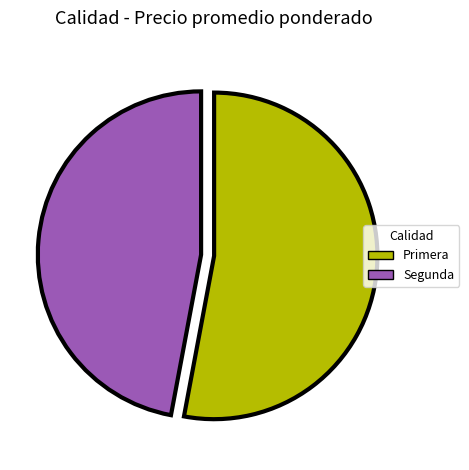

How many slices are in this pie chart?

2